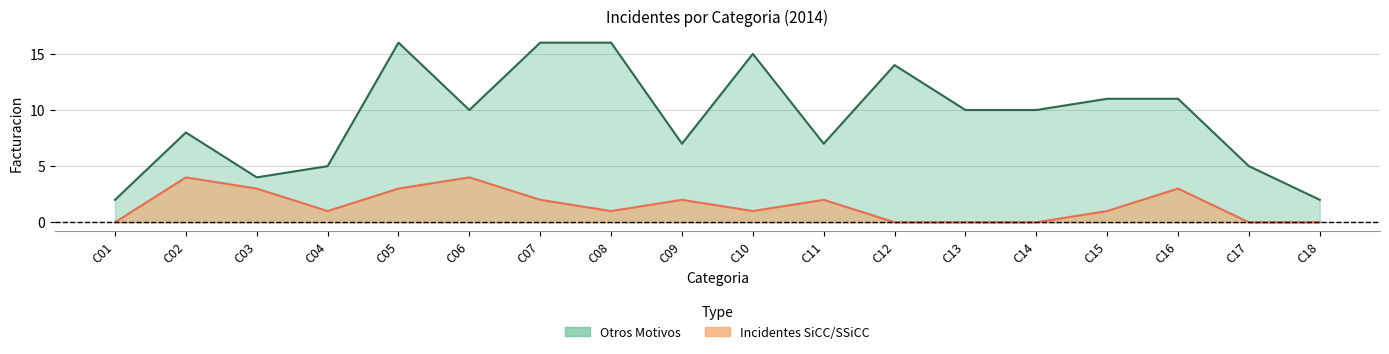

True or false: Incidentes SiCC/SSiCC and Otros Motivos intersect in this chart.

False